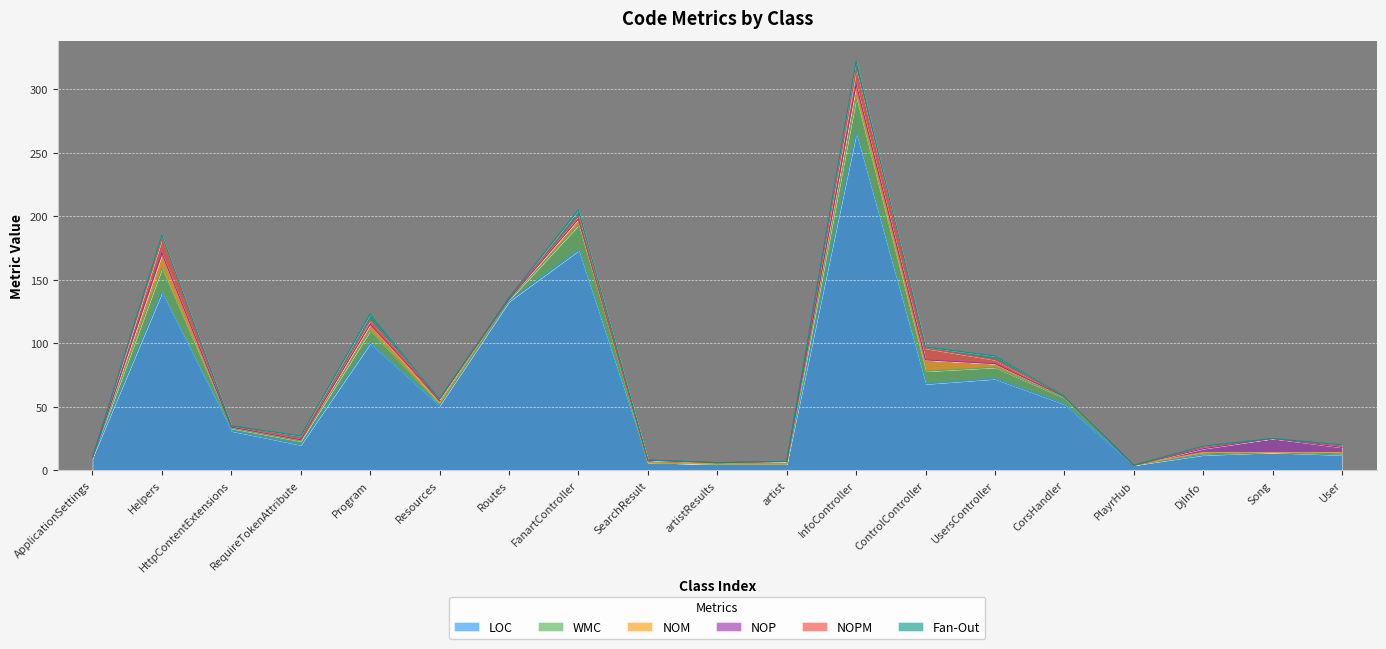

In WMC, how many points are lower than both neighbors (excluding endpoints)?

3